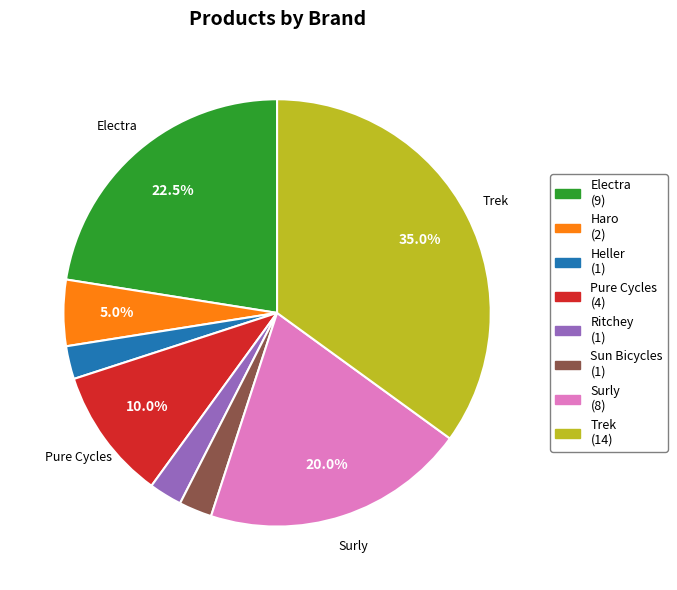

Does Pure Cycles (4) account for over 50% of the chart?

No